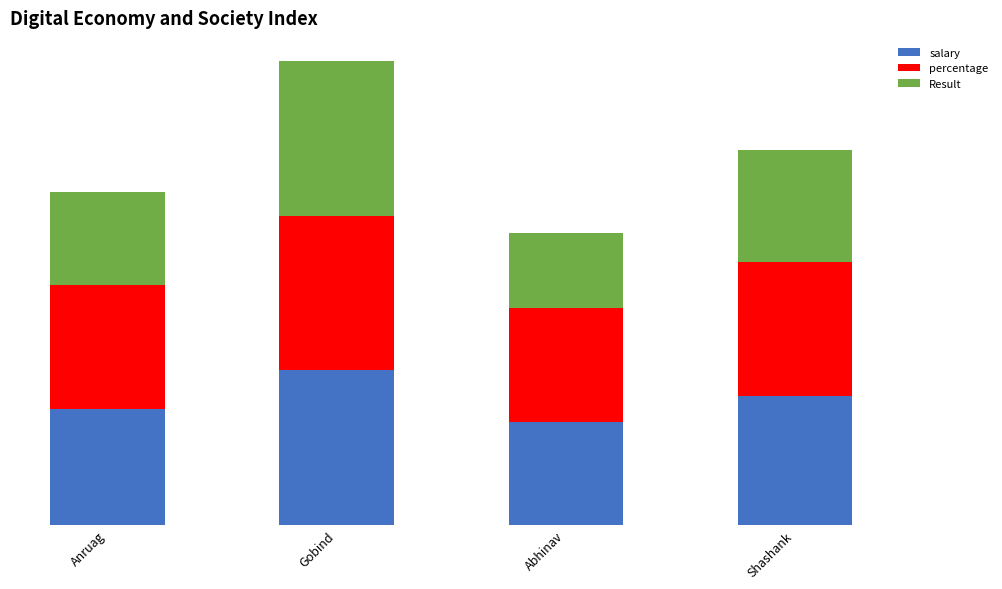

Does the chart contain stacked bars?

Yes